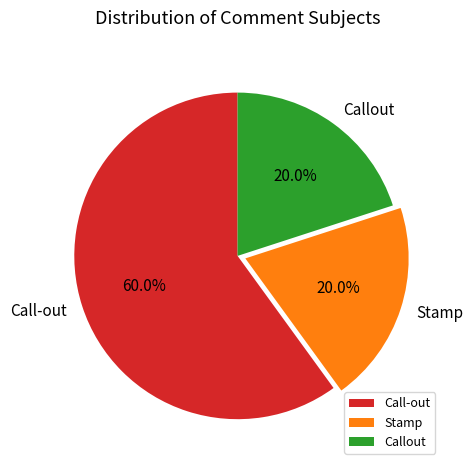

The Call-out slice represents 51% of the pie. True or false?

False